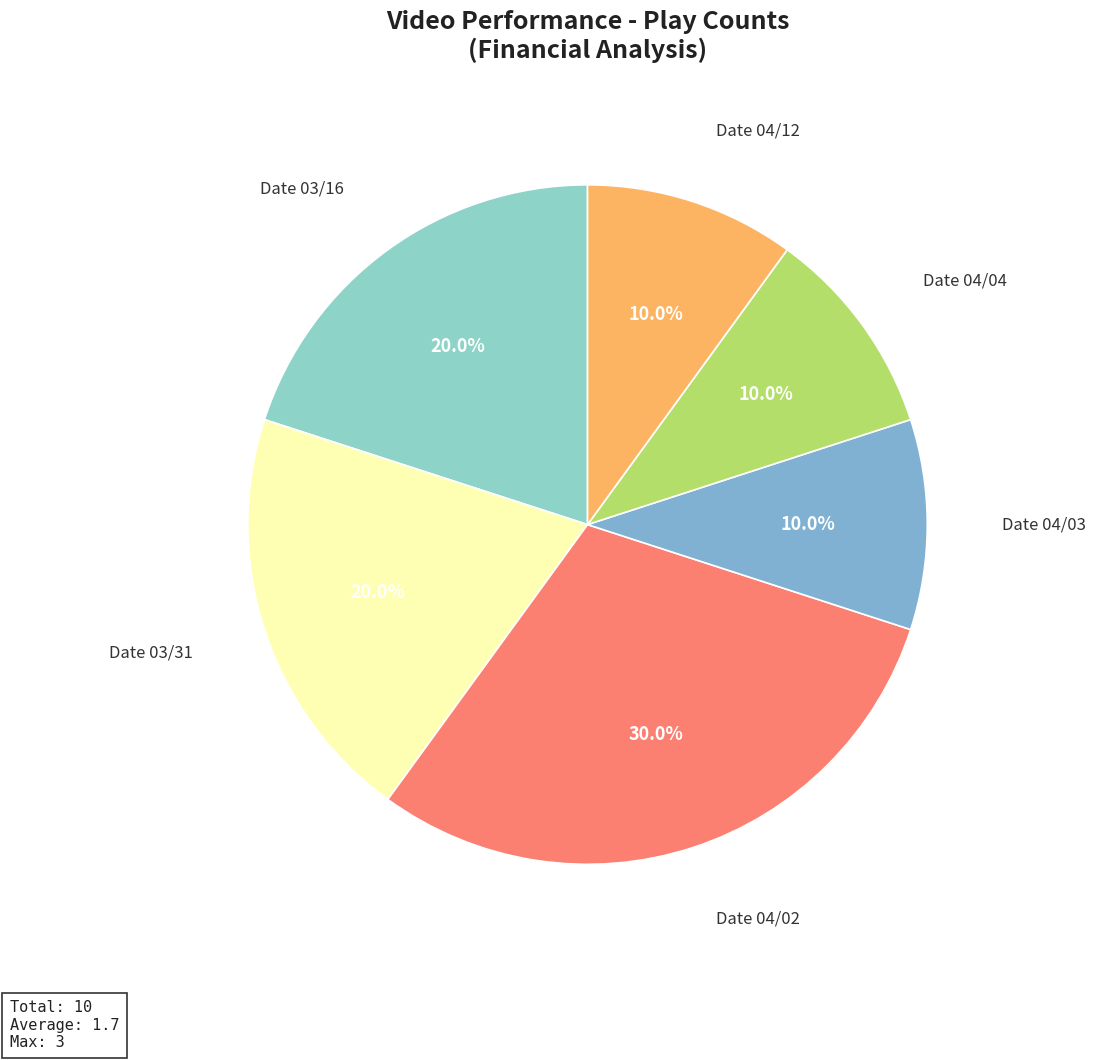

To the nearest percent, what is the average slice percentage?

17%